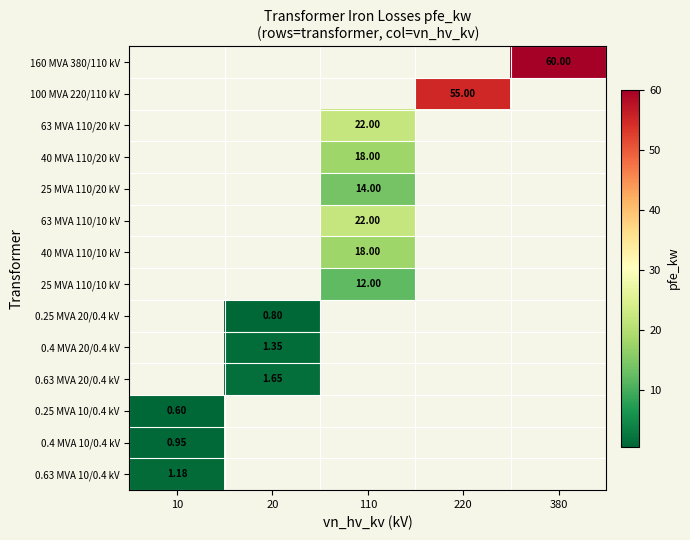

Which label corresponds to the largest value in the chart?

380